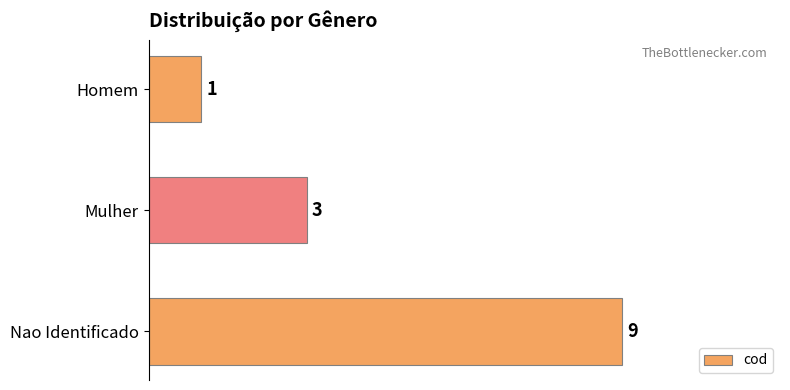

Which has a higher value, Homem or Nao Identificado?

Nao Identificado